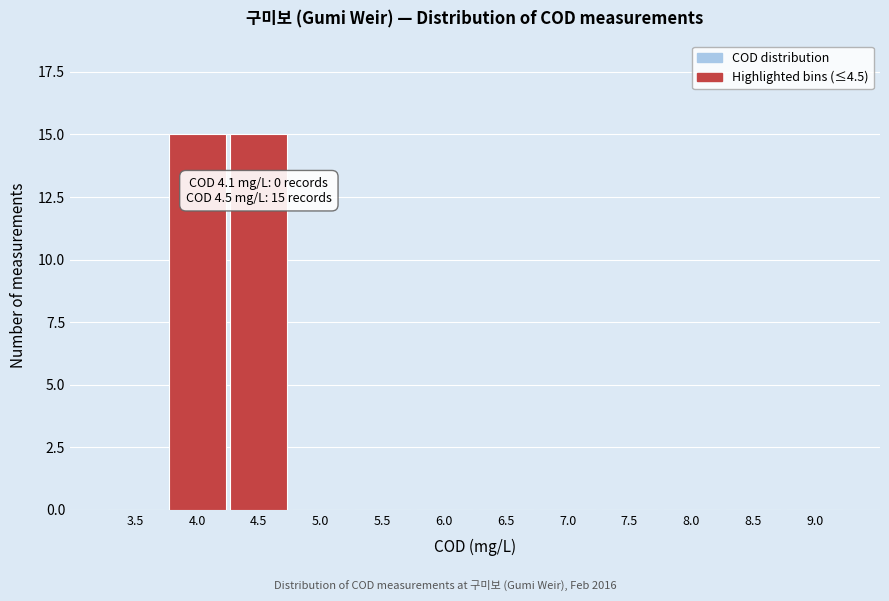

Reading right to left, transcribe all the data shown in this chart.

9.0=0	8.5=0	8.0=0	7.5=0	7.0=0	6.5=0	6.0=0	5.5=0	5.0=0	4.5=15	4.0=15	3.5=0